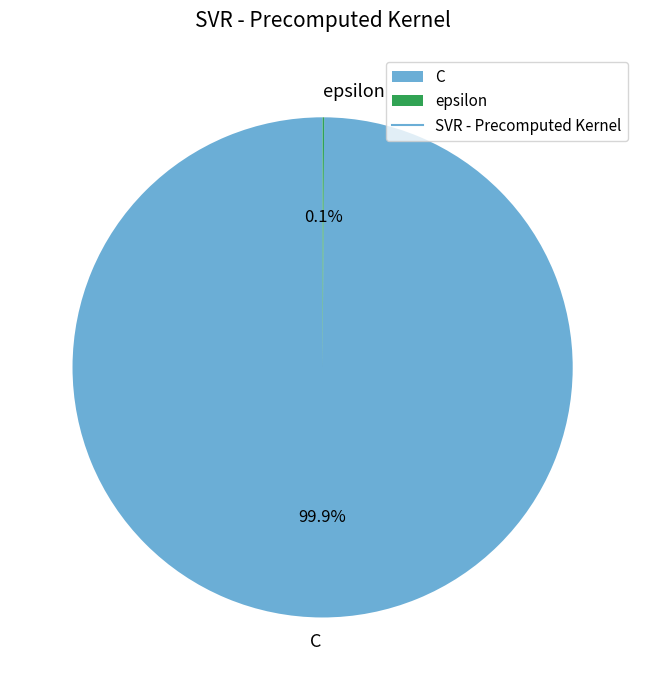

Which category has the biggest portion of the pie?

C